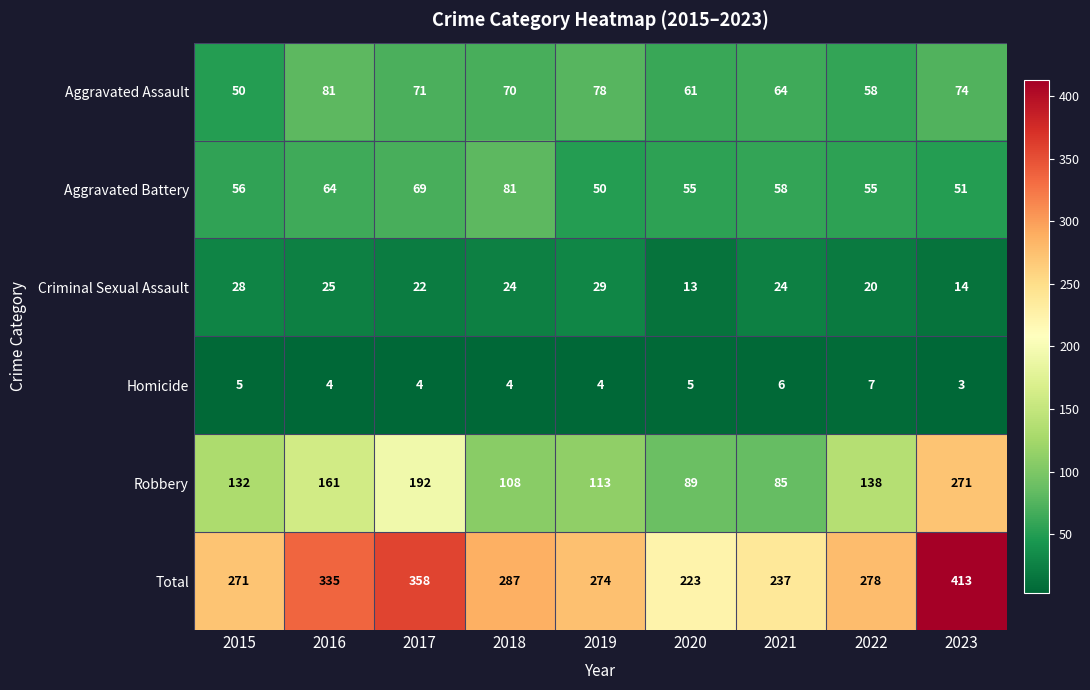

How many categories are shown in the chart?

9